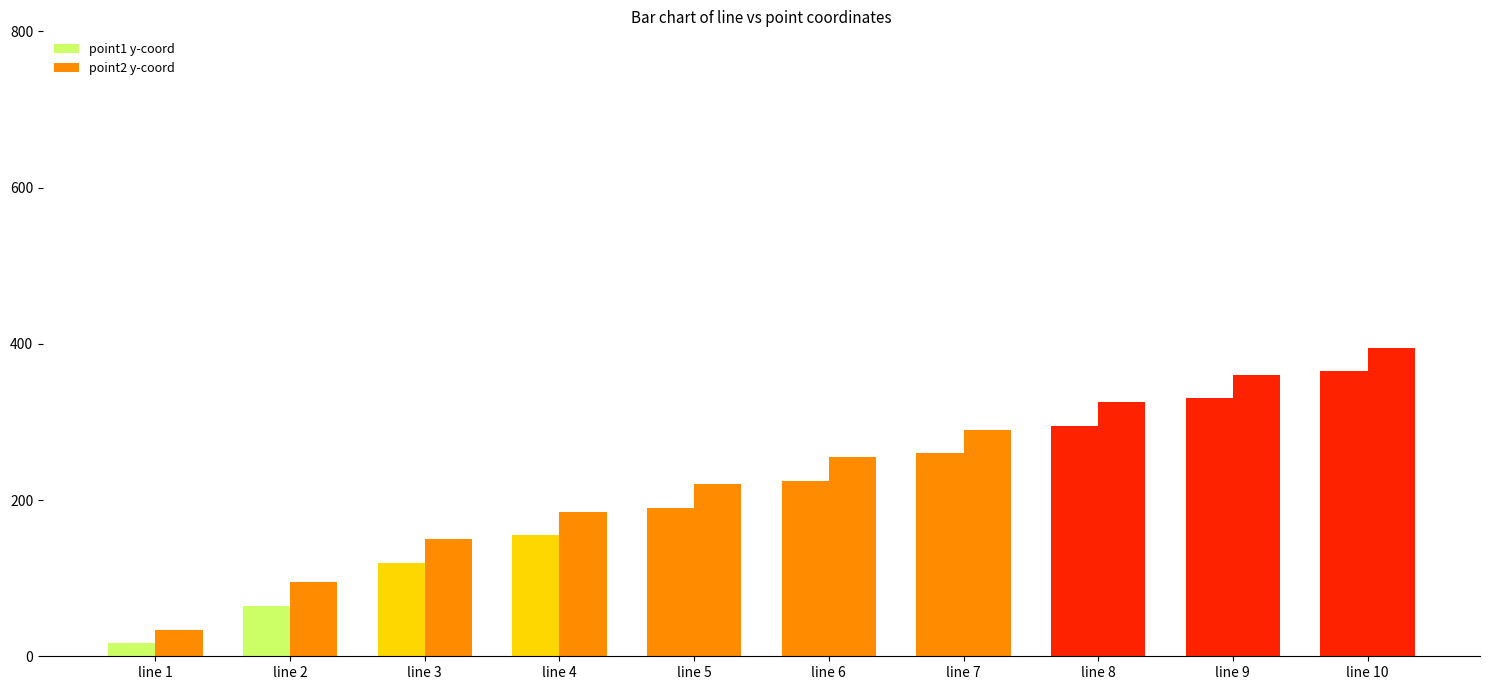

What is the sum of the point1 y-coord values at line 6 and line 2?

290